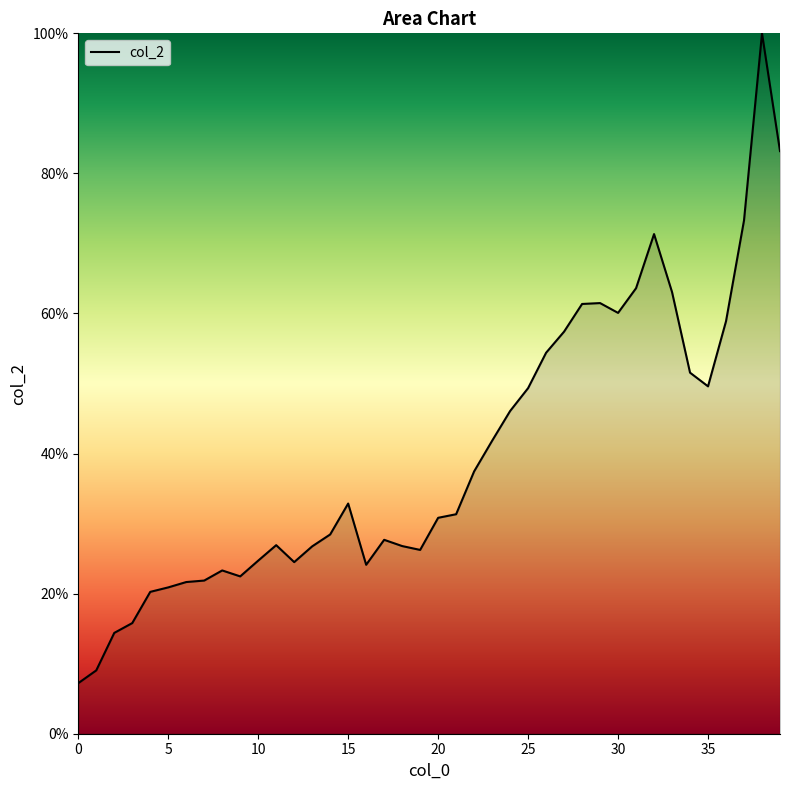

What is the smallest value displayed?

7.2